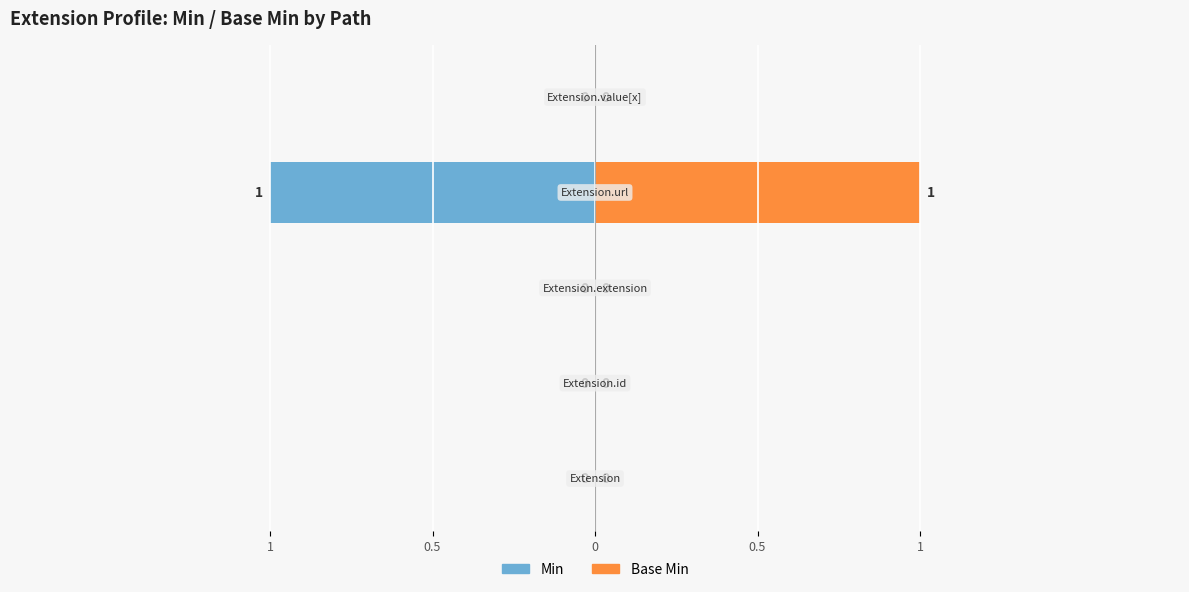

What is the label of the 1st bar from the left?

1